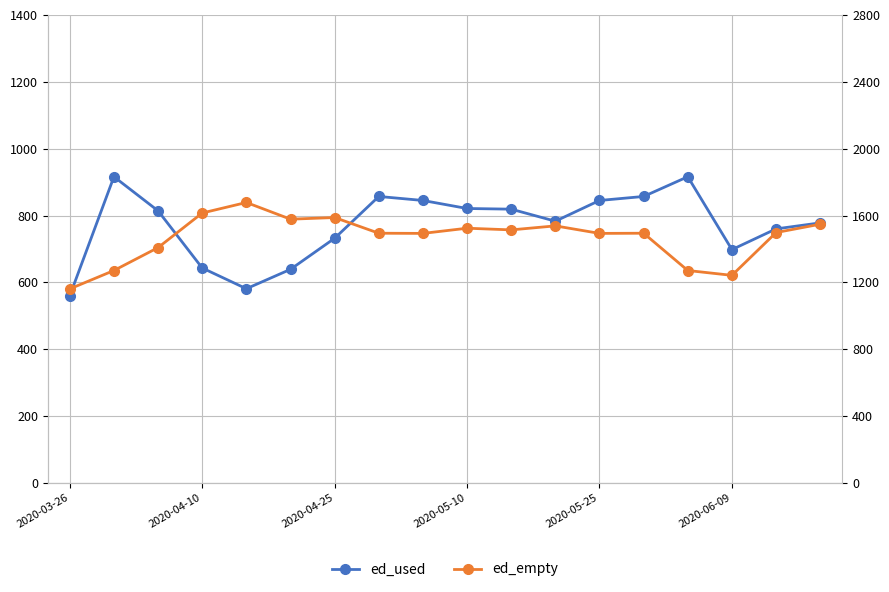

What is the maximum value shown in the chart?

1678